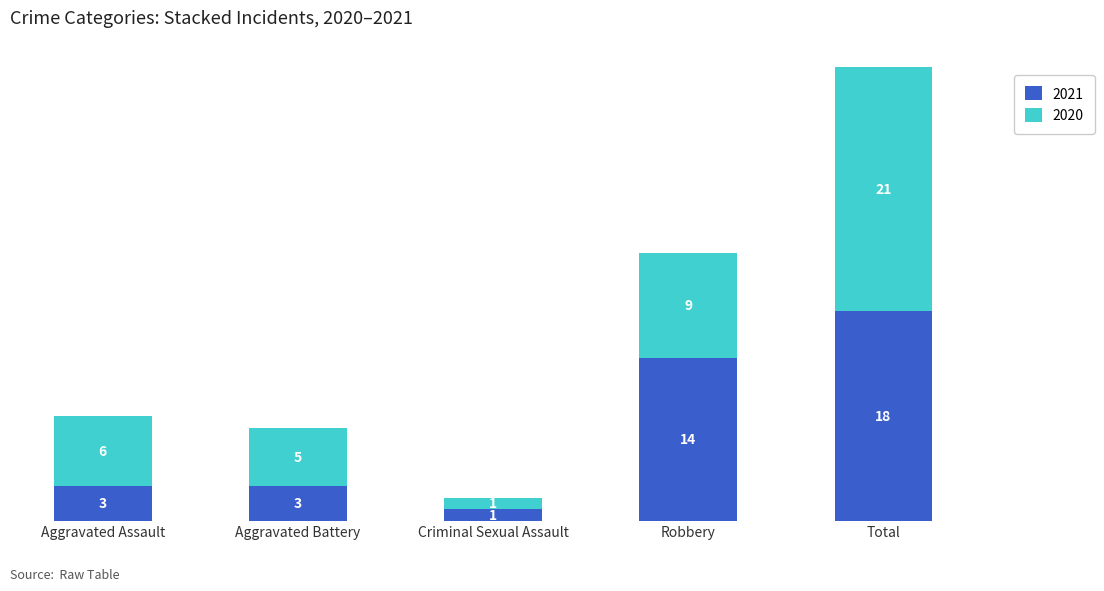

Which category has the highest value in the 2021 series?

Total